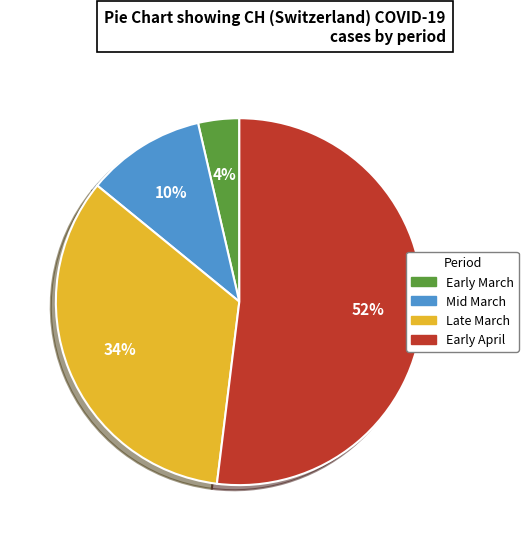

Which slice is the smallest?

Early March